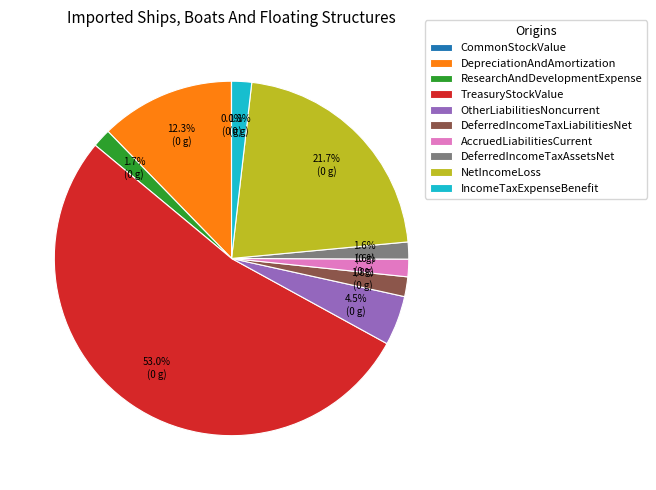

Which has a higher value, DepreciationAndAmortization or OtherLiabilitiesNoncurrent?

DepreciationAndAmortization